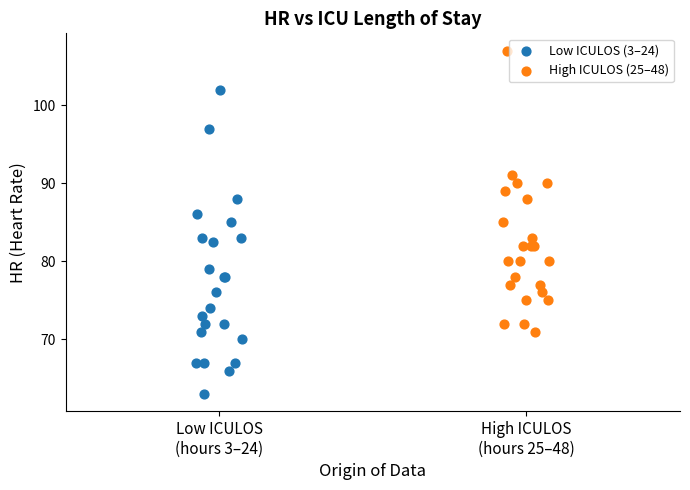

Which series reaches the minimum Y coordinate?

Low ICULOS (3–24)